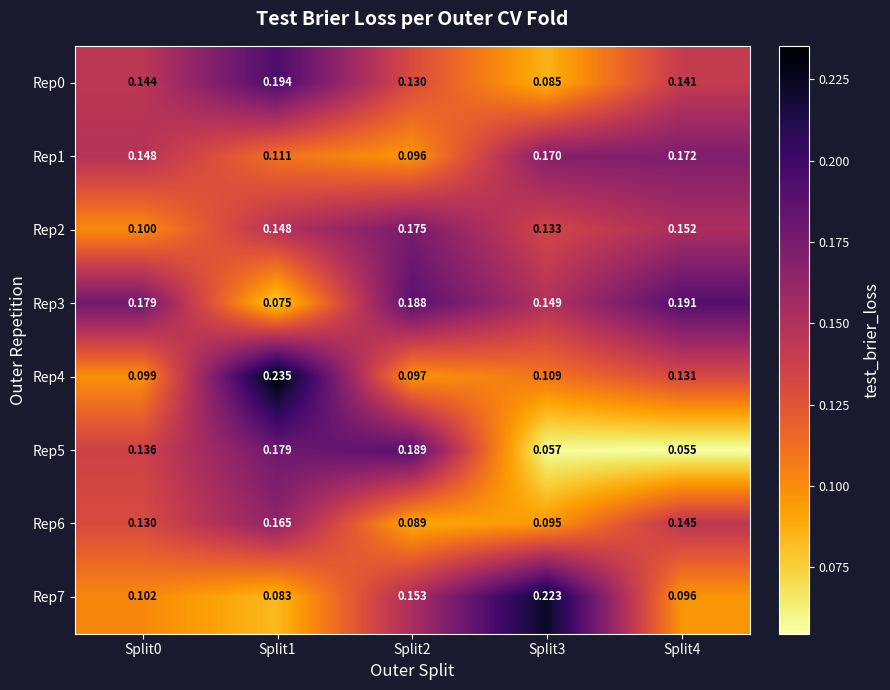

Is the value of Rep3 at Split3 greater than the value of Rep7 at Split4?

Yes